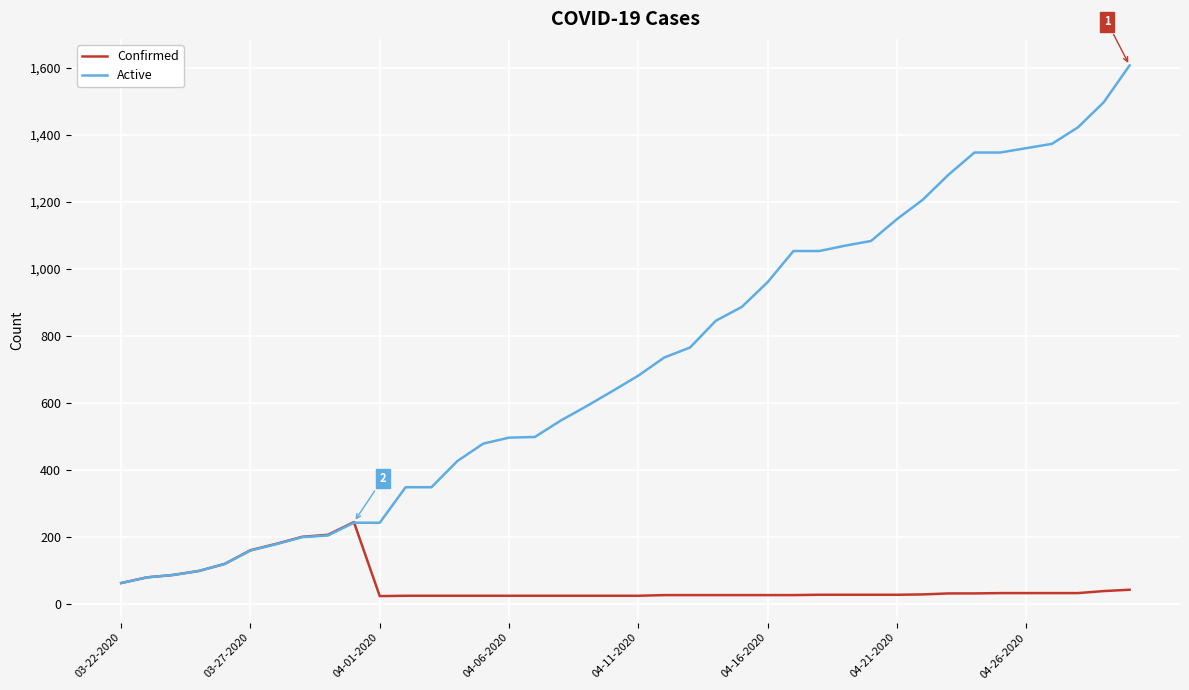

Rank the series by their average value, from lowest to highest.

Confirmed, Active